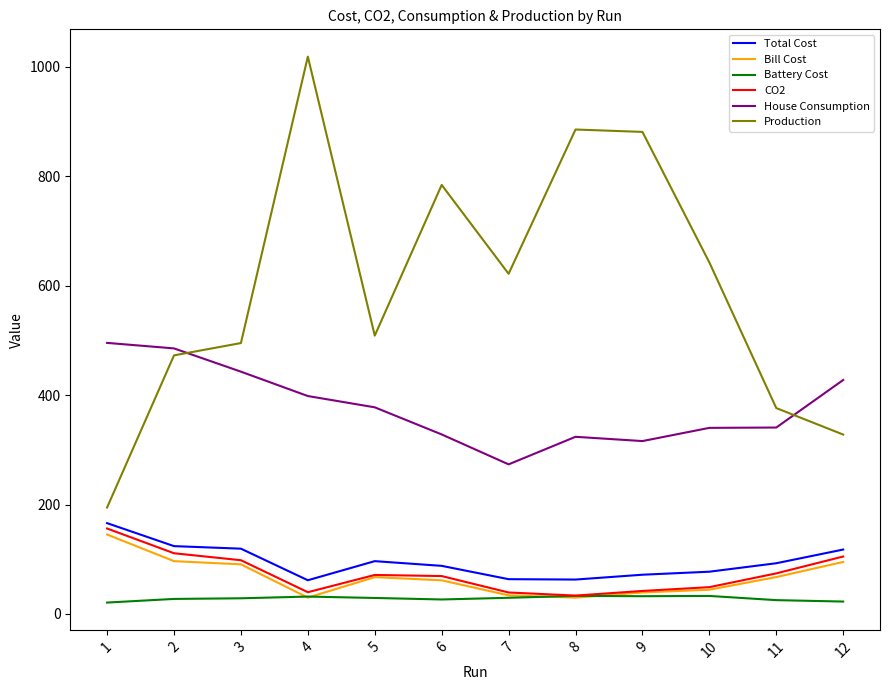

Does the chart have visible grid lines?

No